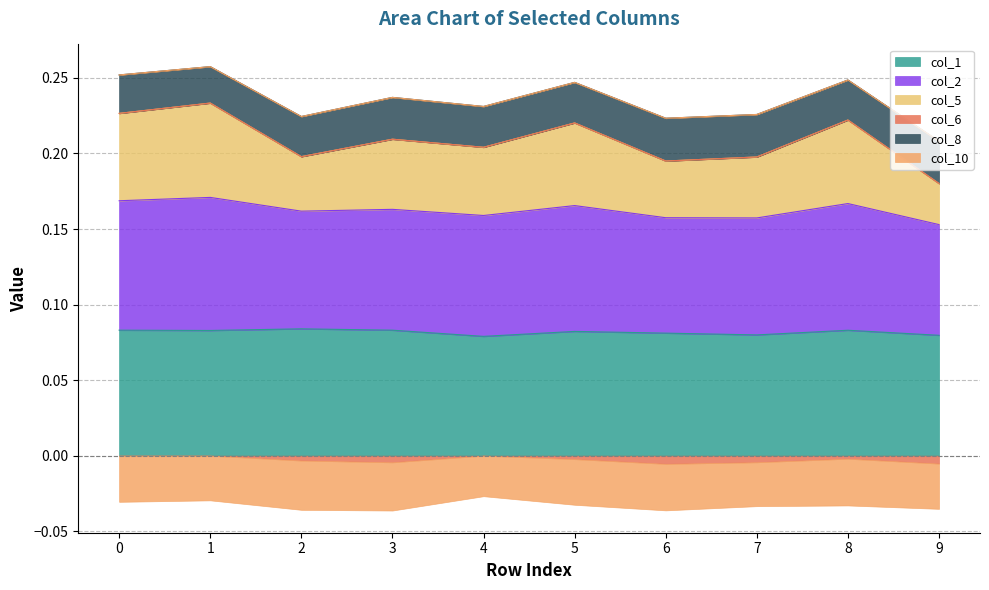

True or false: col_2 and col_1 intersect in this chart.

False